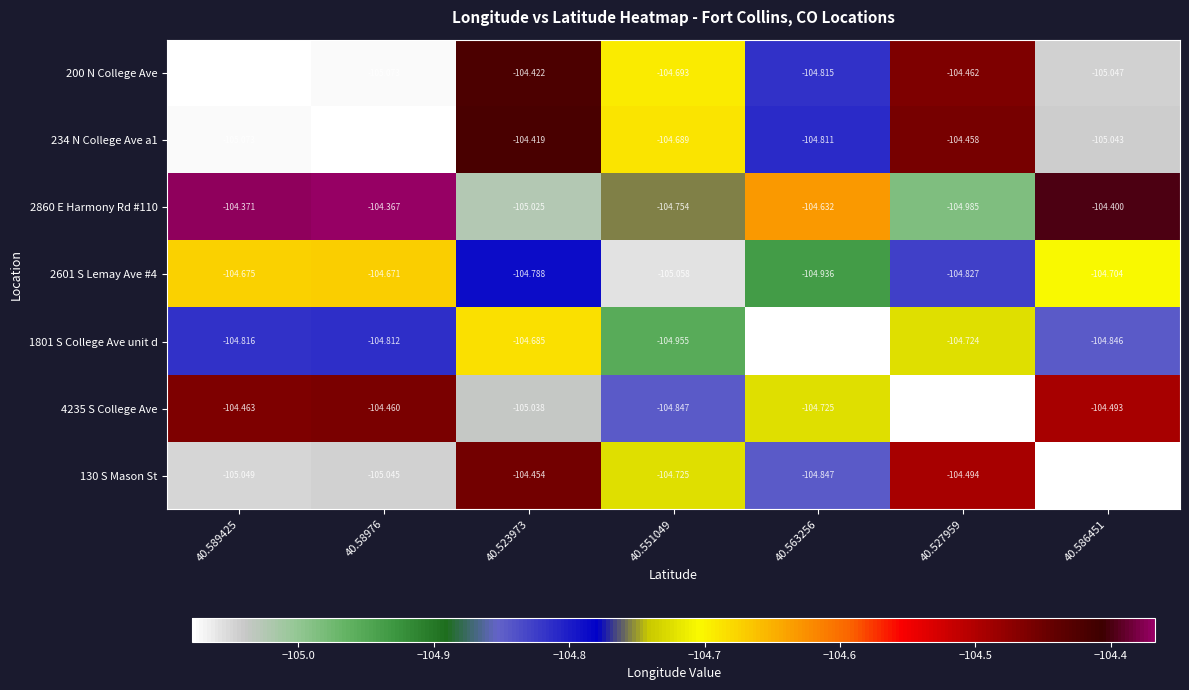

Is the value of 130 S Mason St at 40.589425 greater than the value of 2860 E Harmony Rd #110 at 40.586451?

No